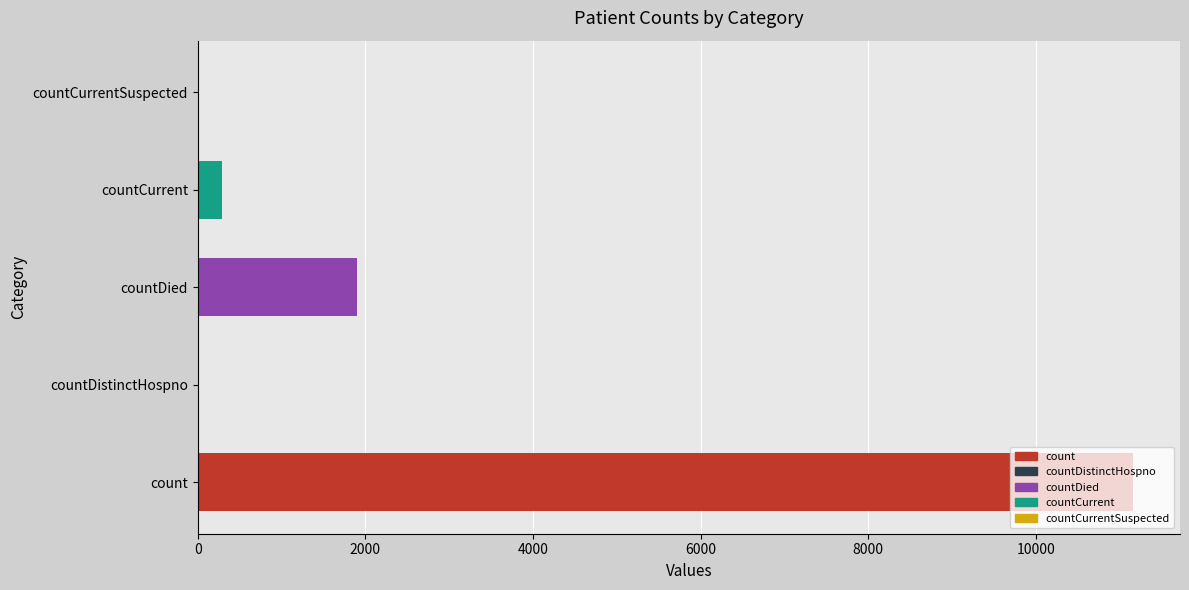

What is the greatest value displayed?

11163